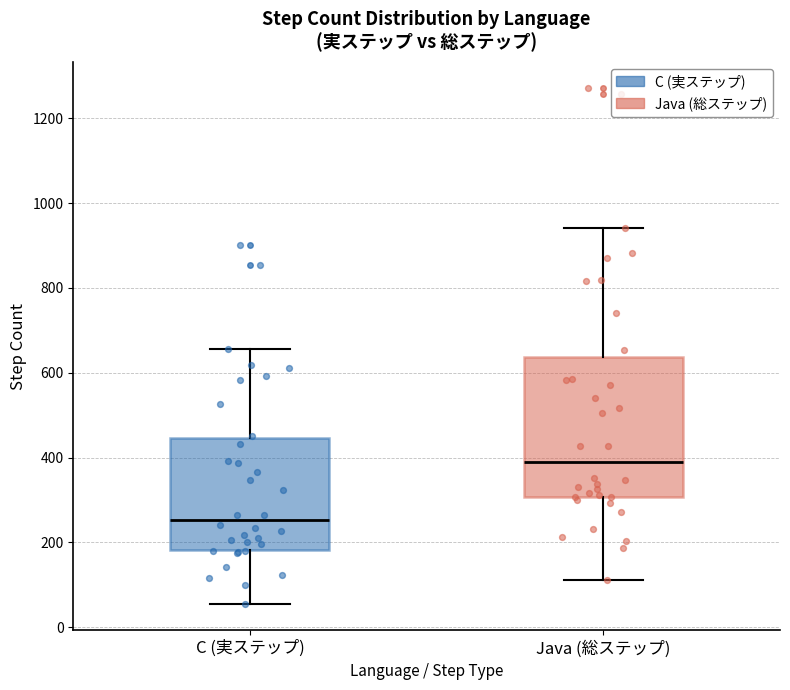

Where does the median line of the box for C (実ステップ) sit on the y-axis? The values are not printed on the chart, so give them approximately, as read against the axis.

260